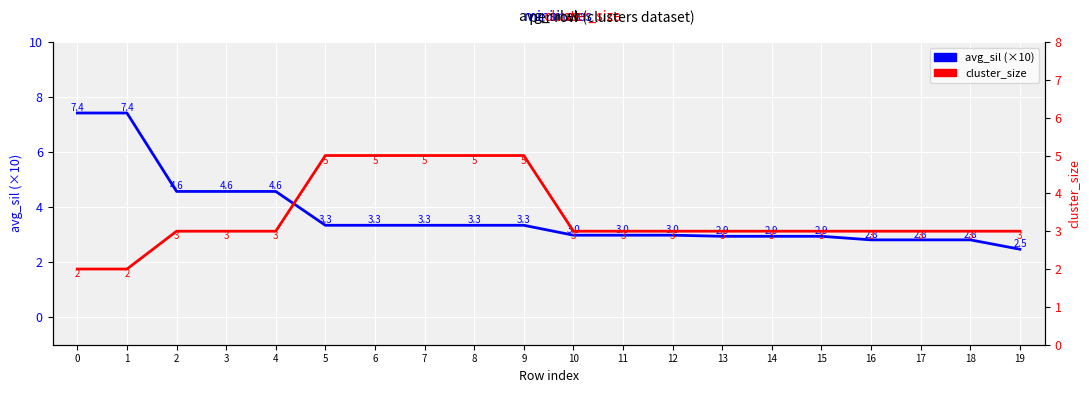

List the series in order of their peak value, lowest first.

cluster_size, avg_sil (×10)